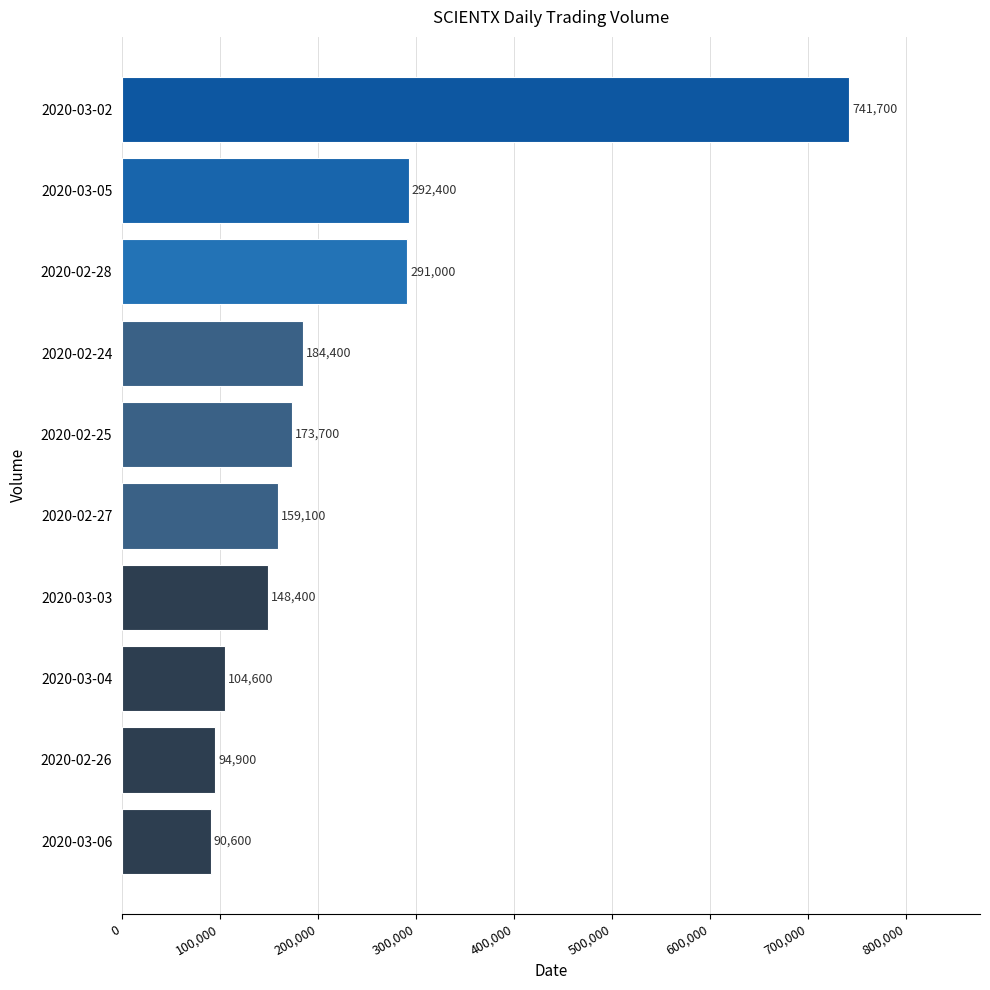

How many values are below 173700?

5